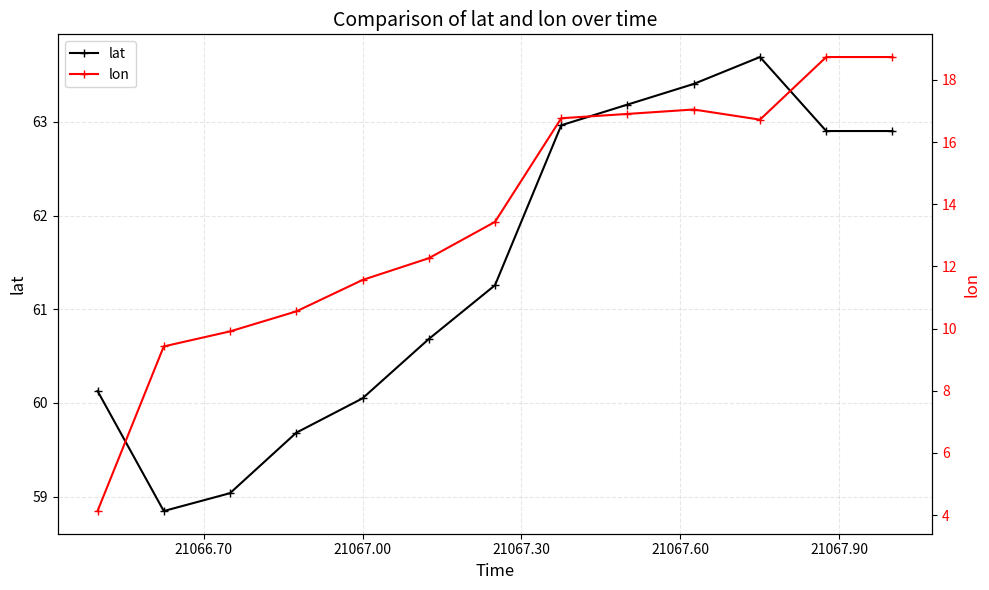

True or false: lat has more than 1 interior local peaks.

False